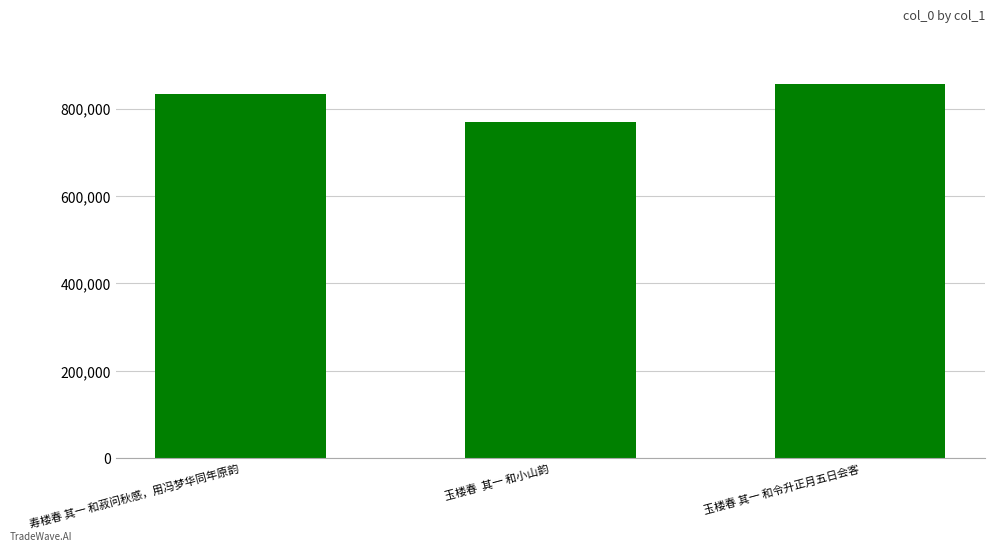

What is the maximum value shown in the chart?

856499